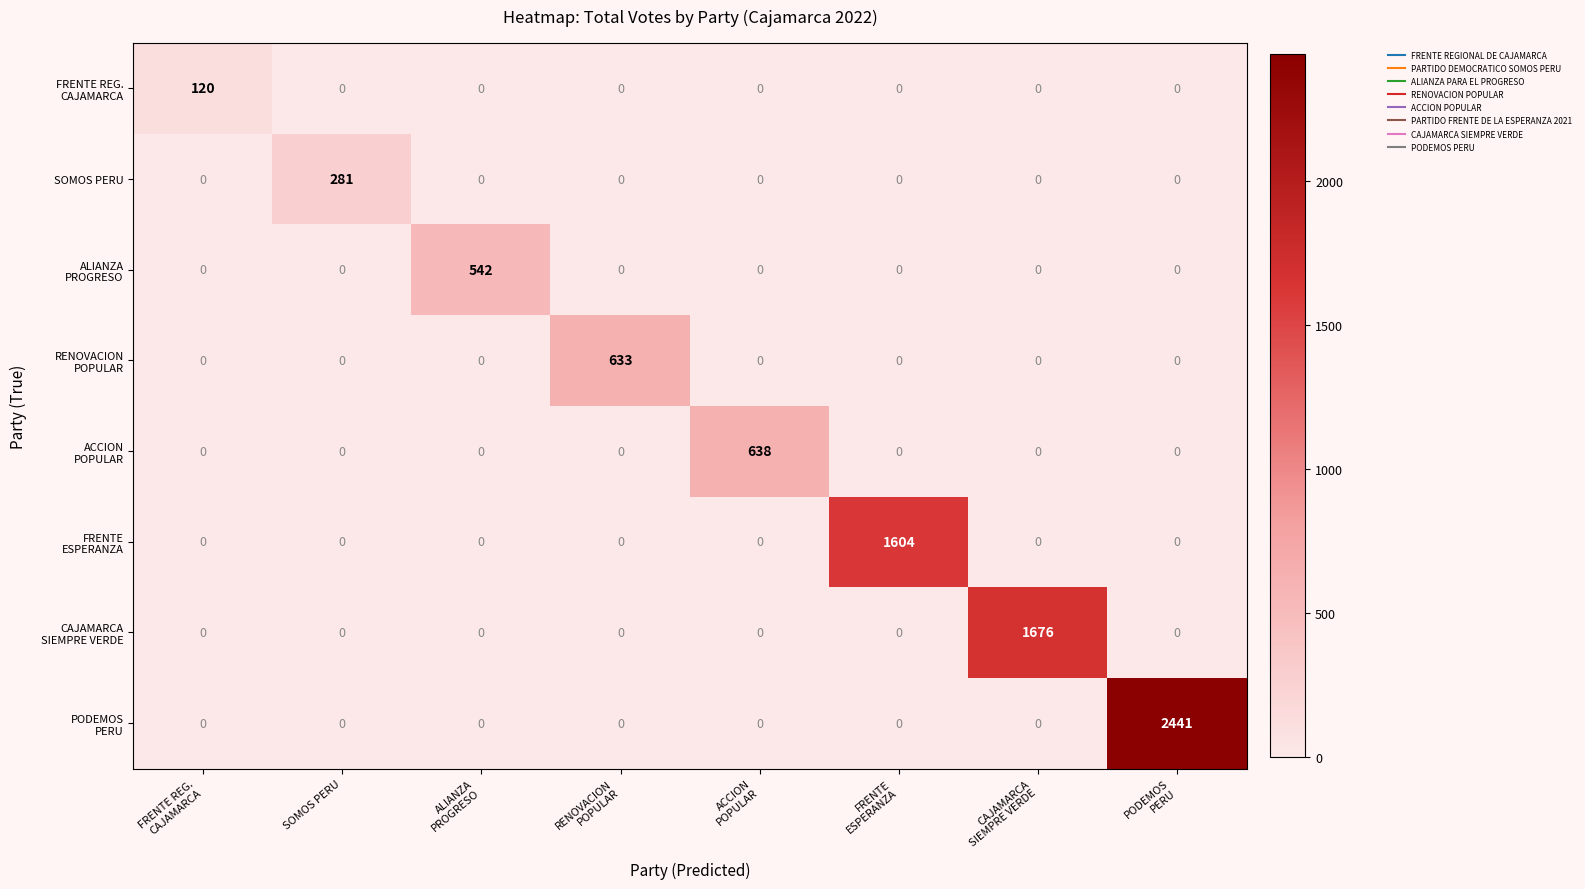

Read the SOMOS PERU value at SOMOS PERU, to the nearest 5.

280